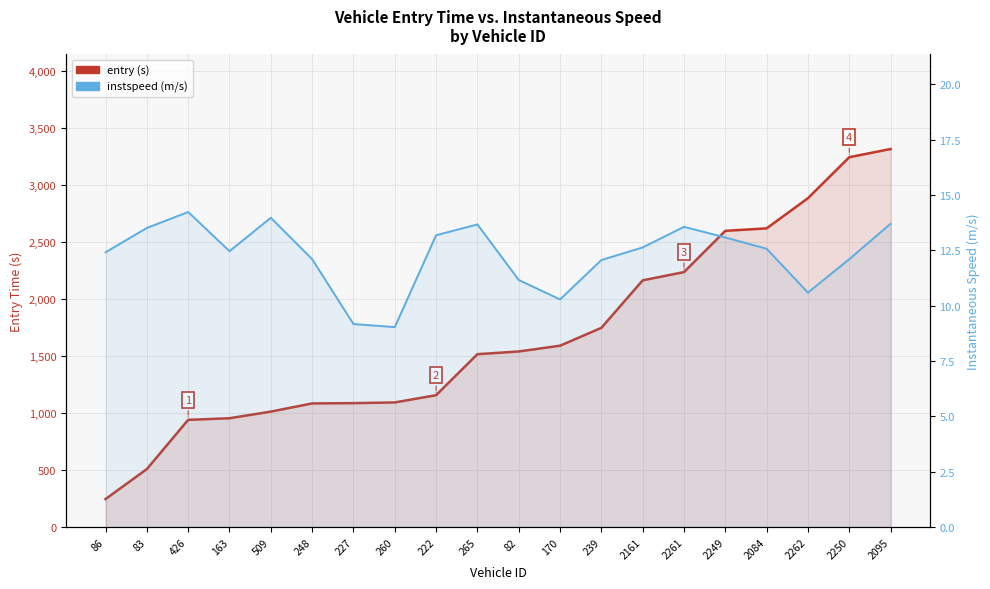

Rank the series at 2262 from highest to lowest value.

entry (s), instspeed (m/s)